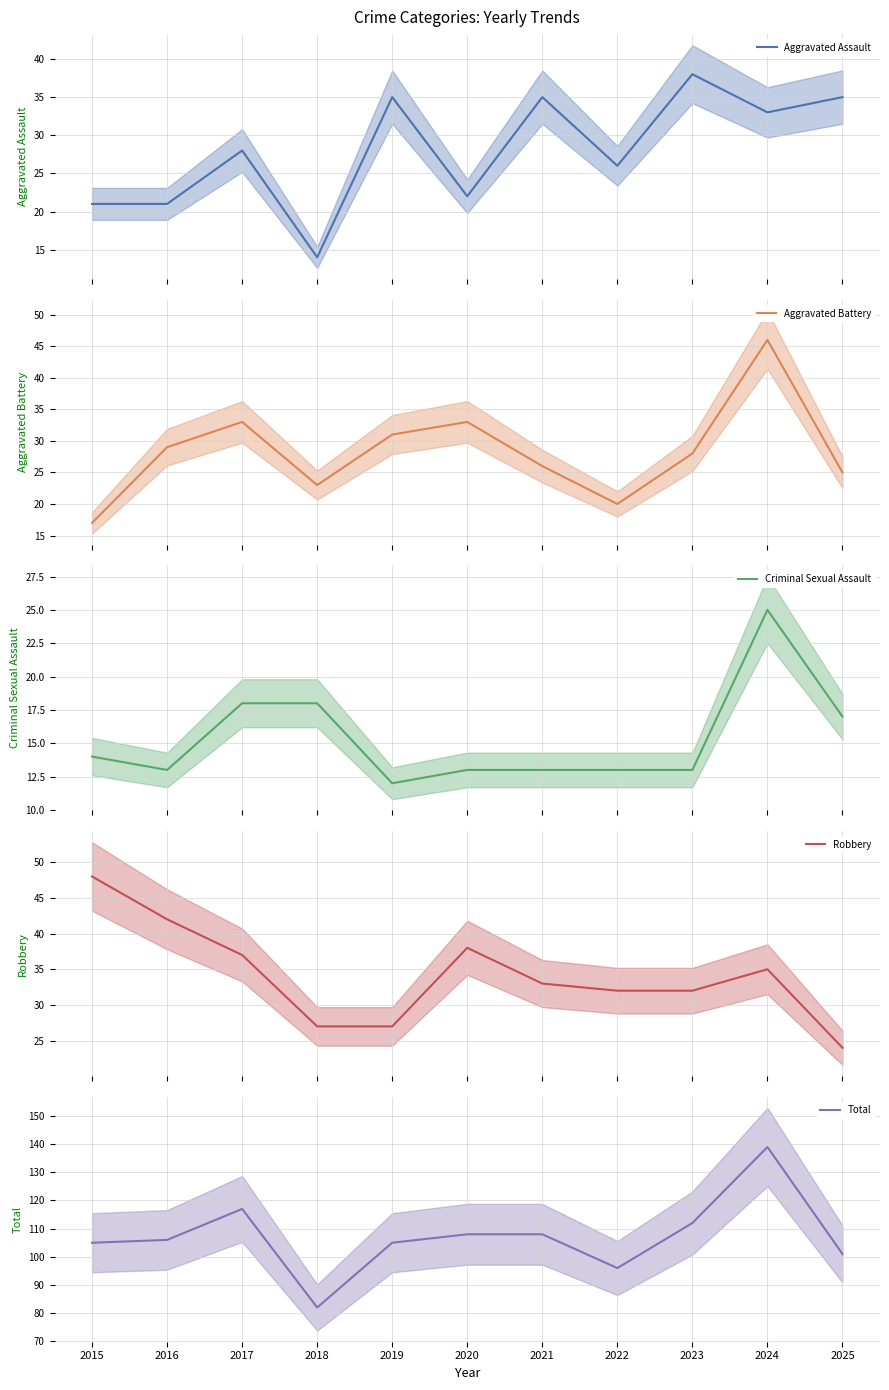

In Total, how many points are higher than both neighbors (excluding endpoints)?

2